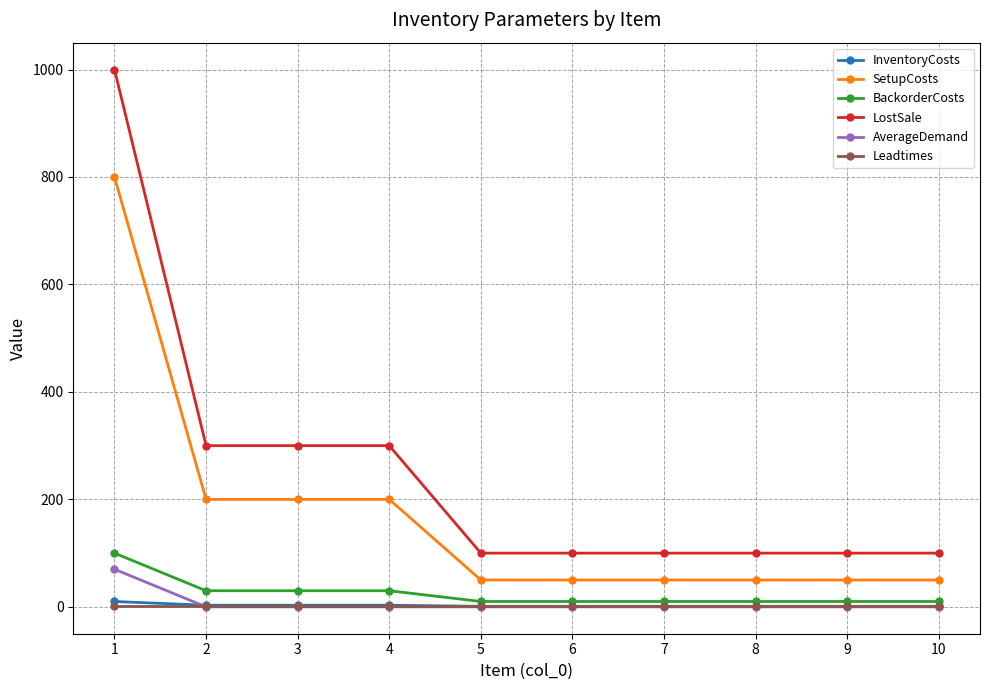

True or false: InventoryCosts and BackorderCosts intersect in this chart.

False